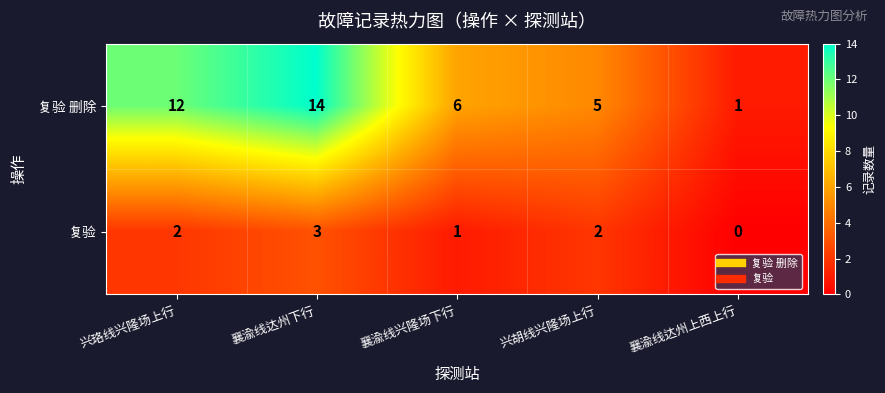

Rank the series by their average value, from lowest to highest.

复验, 复验 删除